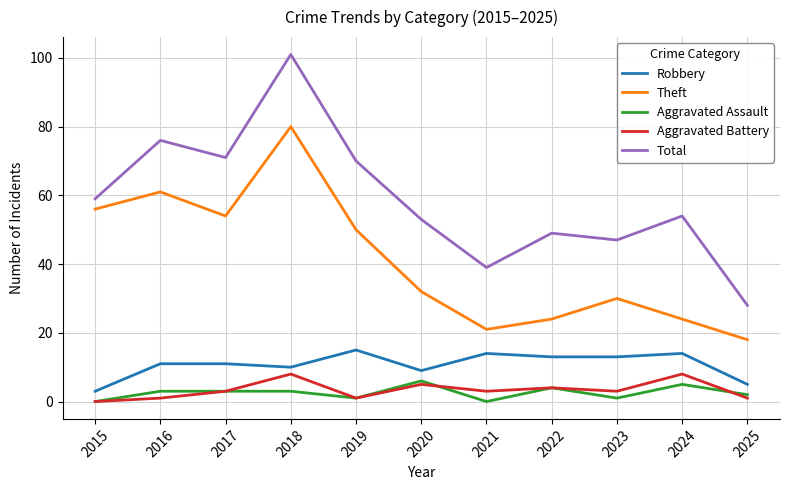

Is the value of Robbery at 2016 greater than the value of Theft at 2020?

No